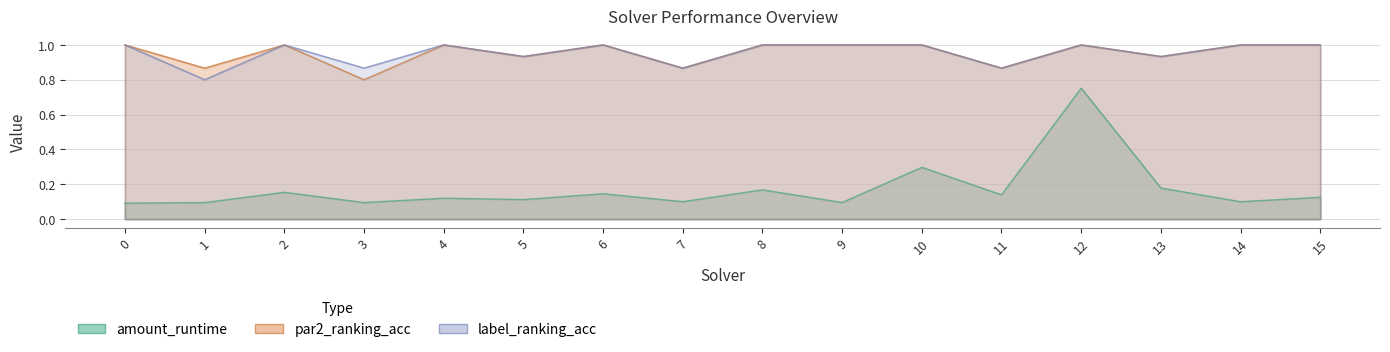

What is the value of the label_ranking_acc point at the 10th from the left?

1.0